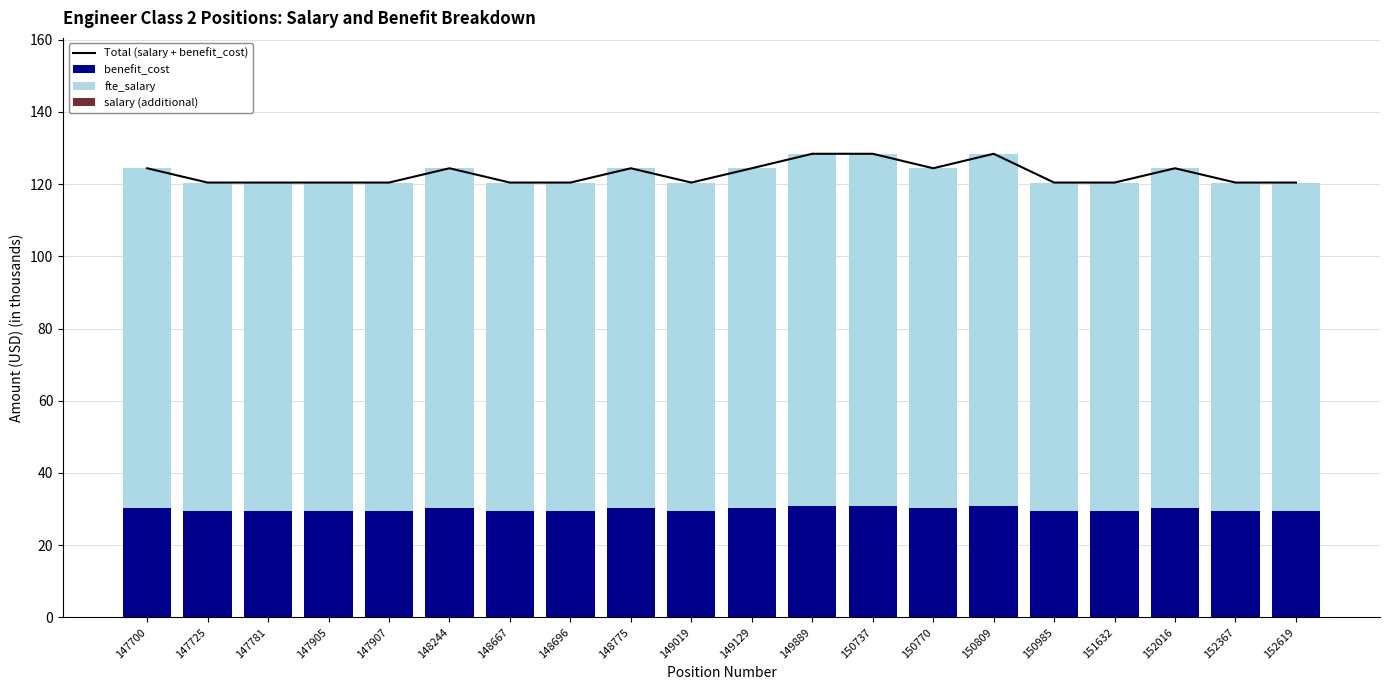

What is the difference between the maximum and minimum values in the fte_salary series?

6.6